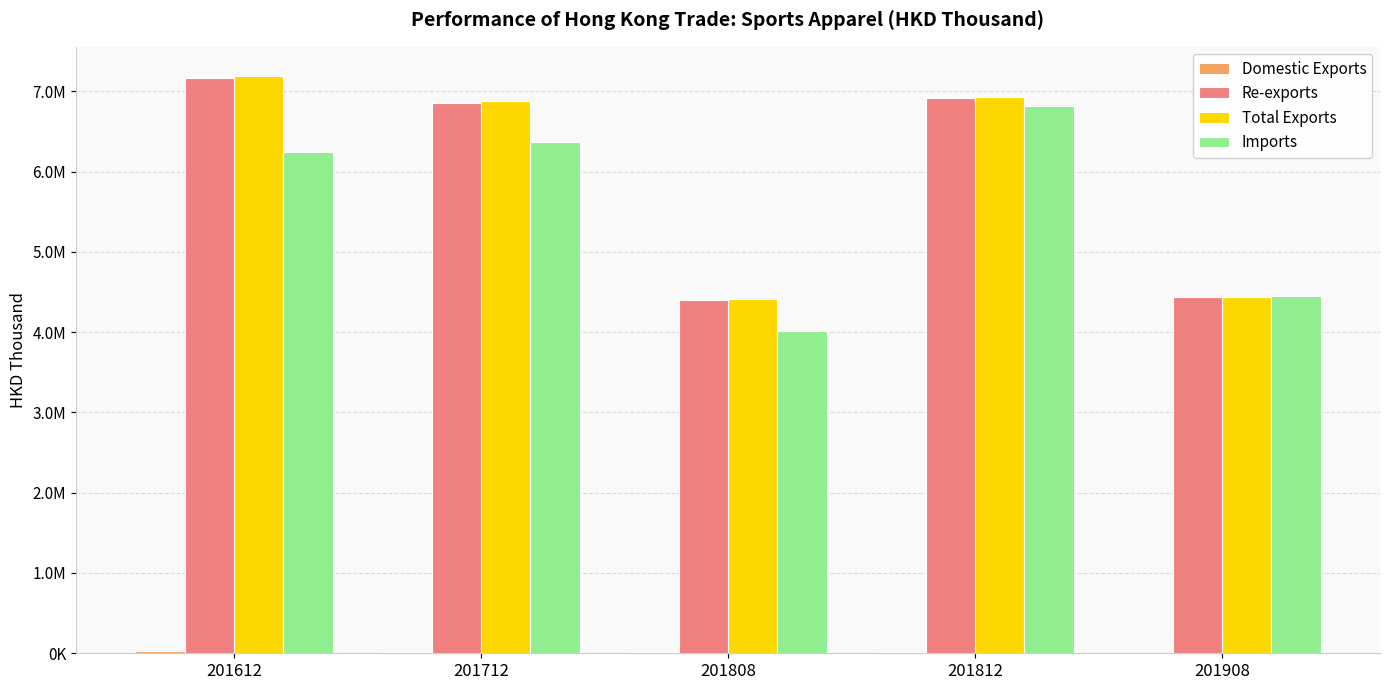

What is the sum of the Imports values at 201908 and 201612?

10693269.8